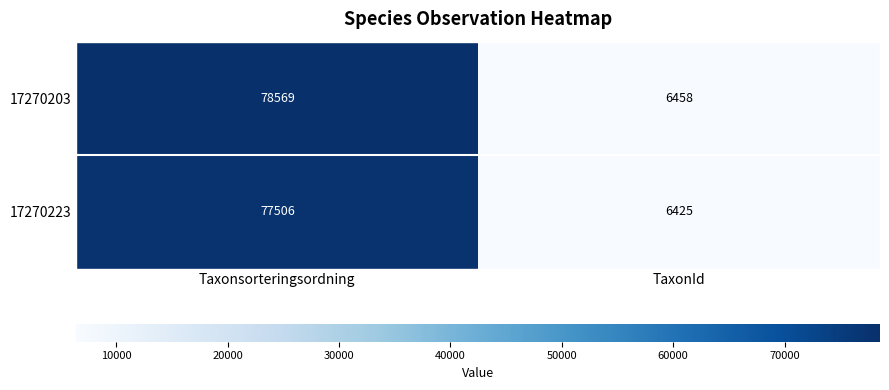

What is the total value across all series at TaxonId?

12883